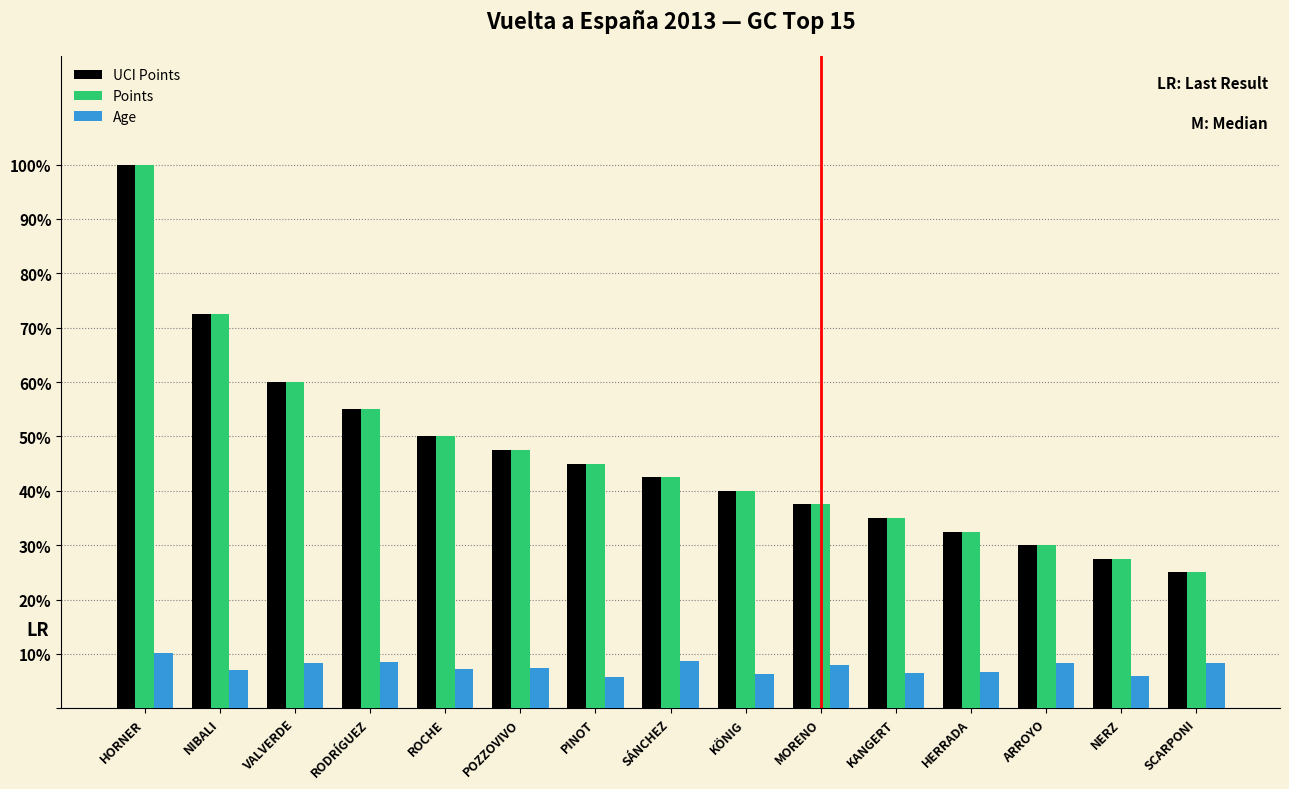

What is the sum of the Points values at HERRADA and SCARPONI?

57.5